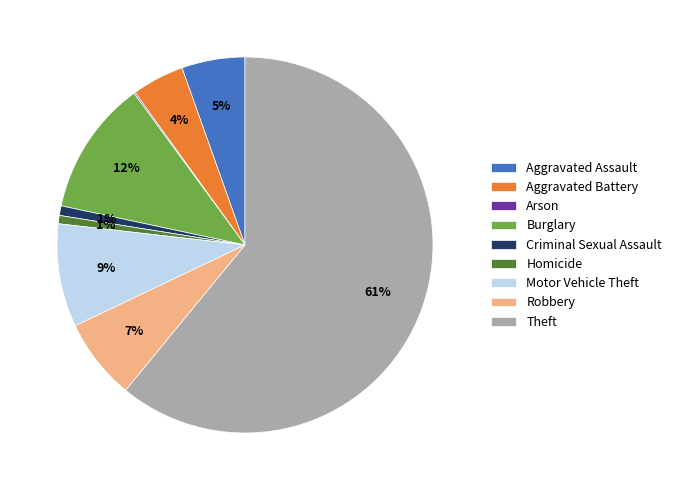

To the nearest percent, what is the average slice percentage?

11%